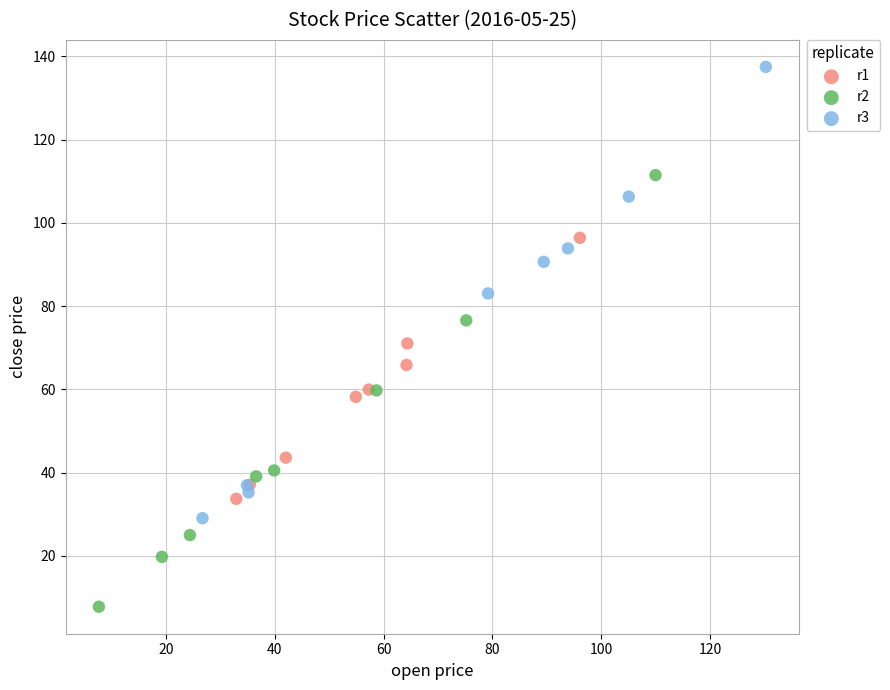

Which series reaches the minimum Y coordinate?

r2